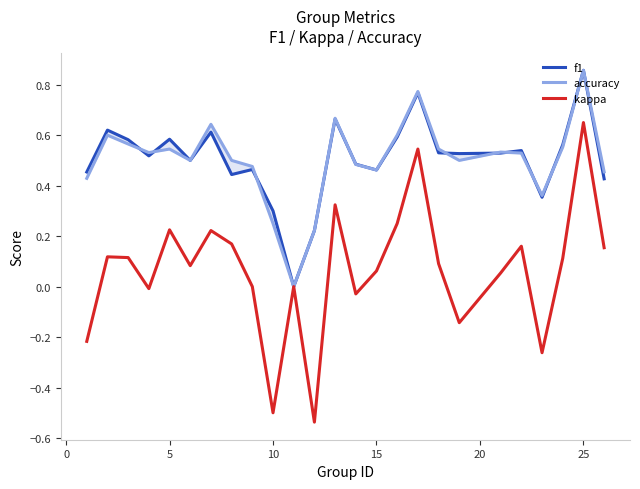

How many categories are shown in the chart?

25